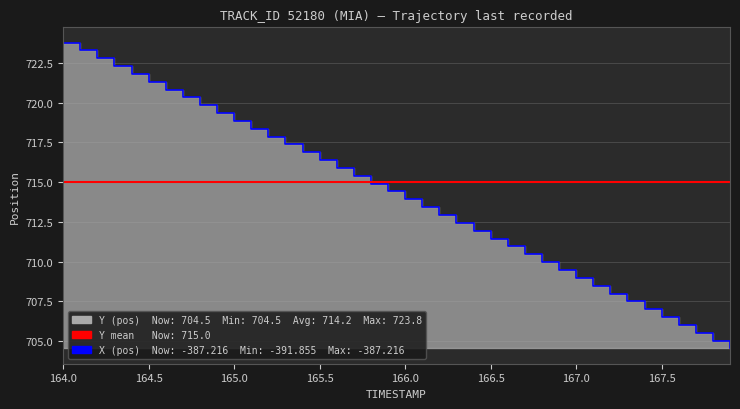

What is the average value?

714.2